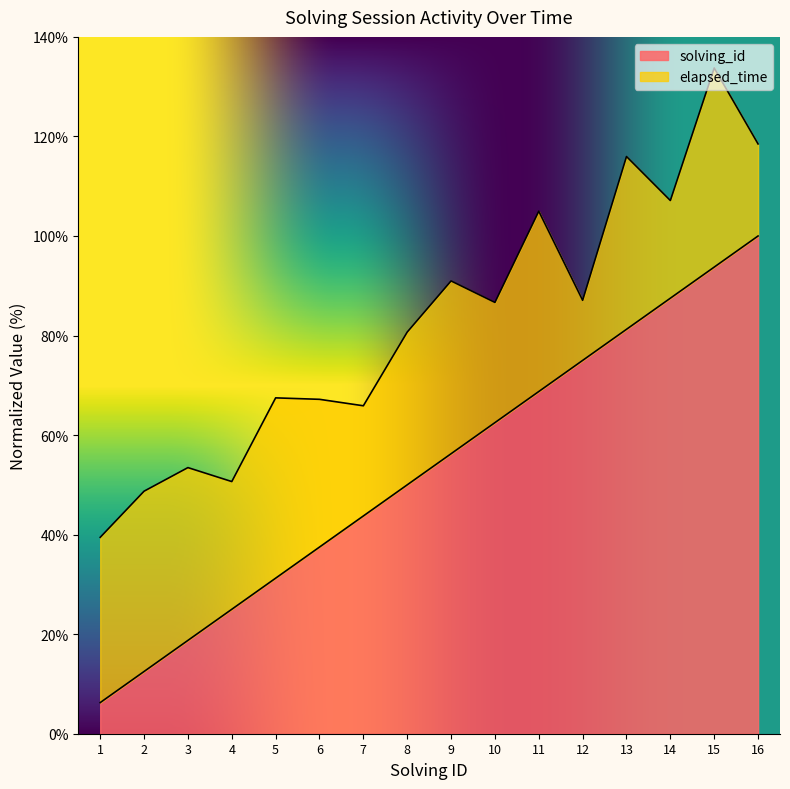

How many values exceed 56?

8